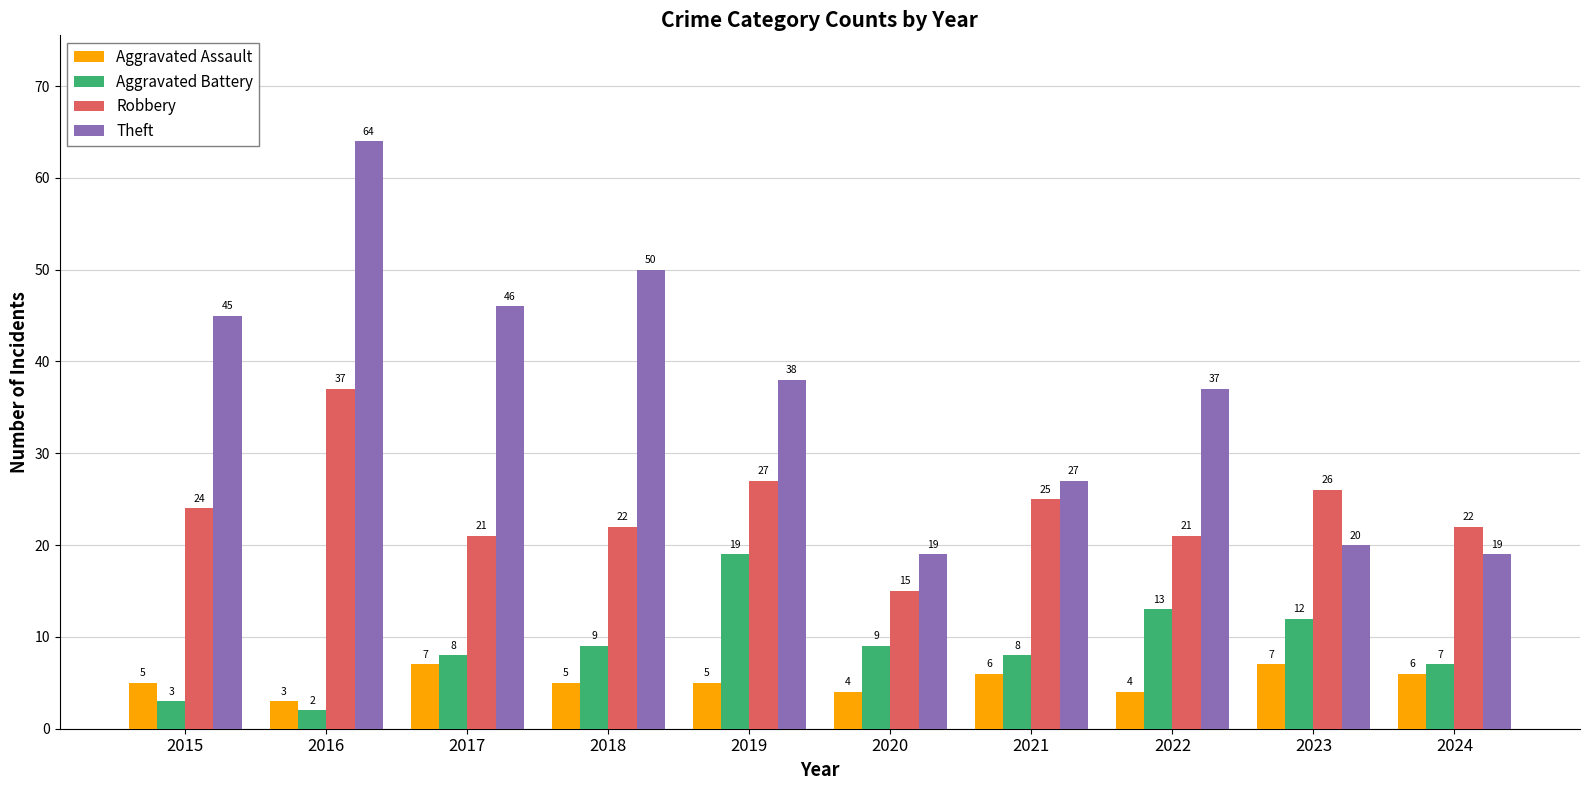

At which label does Aggravated Battery reach its minimum?

2016